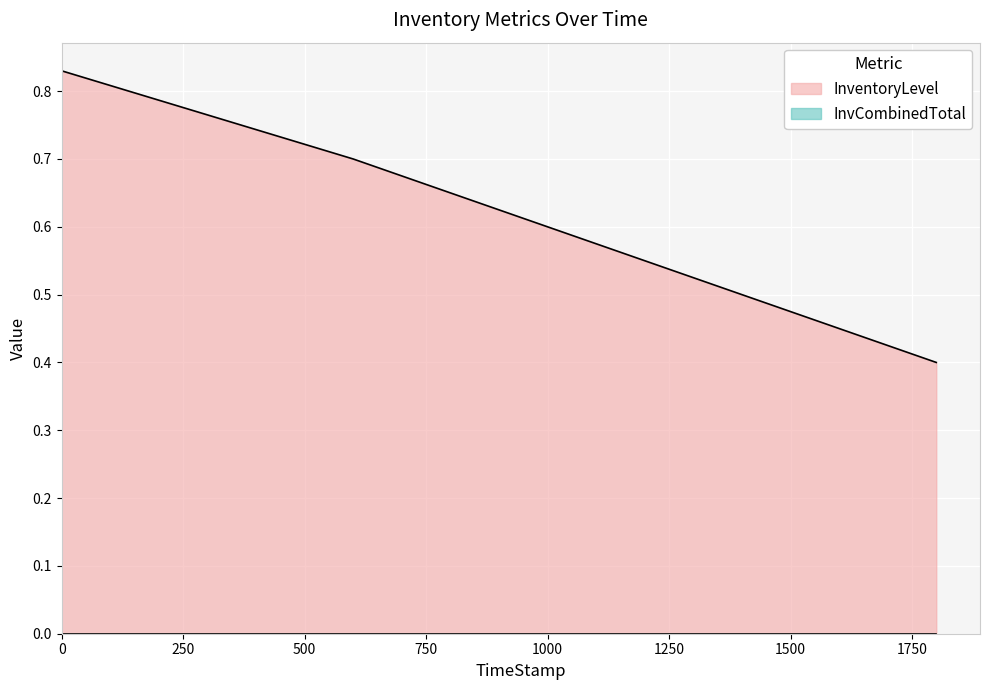

What is the label of the 2nd point from the left?

599.89